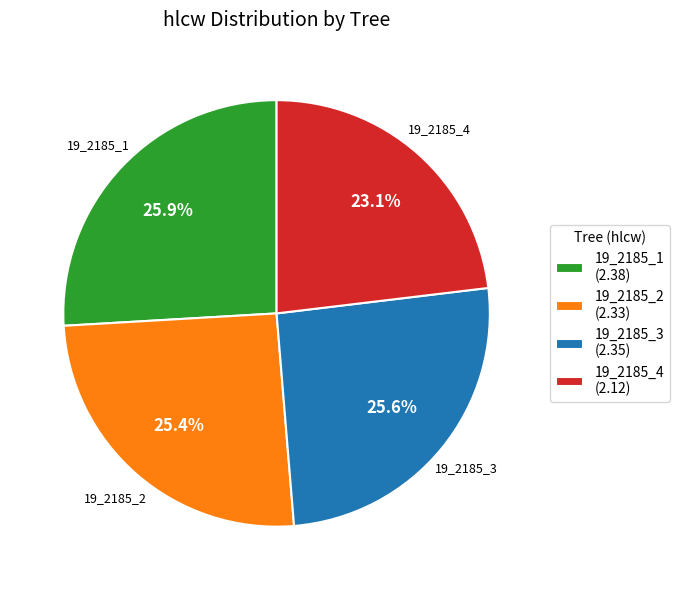

True or false: 19_2185_4 accounts for 31% of the total.

False